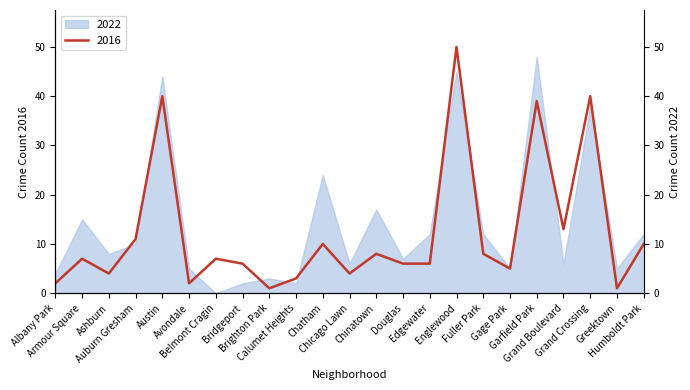

True or false: the data shows 87 at Englewood.

False